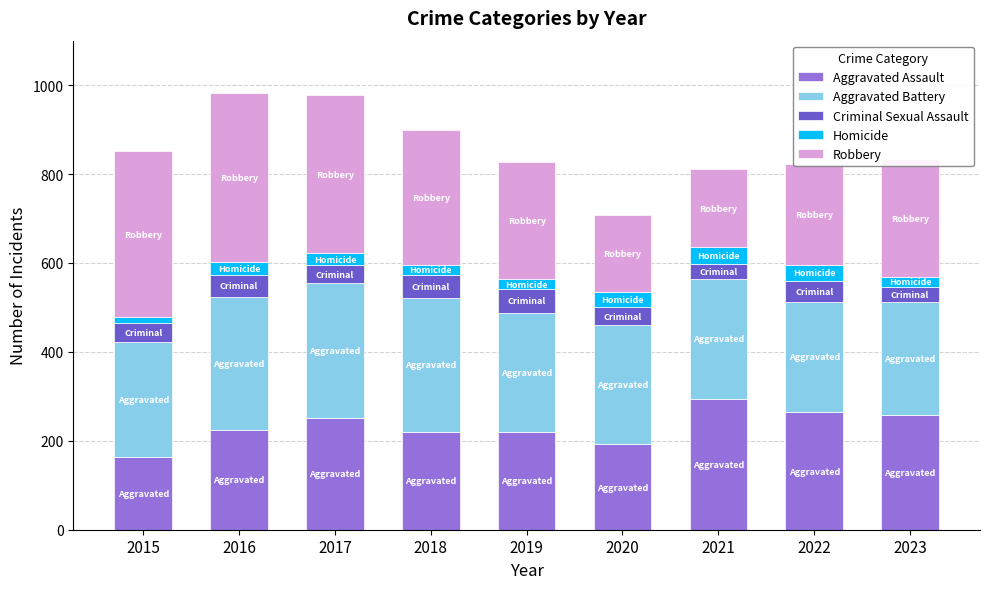

At which label does Aggravated Assault reach its minimum?

2015